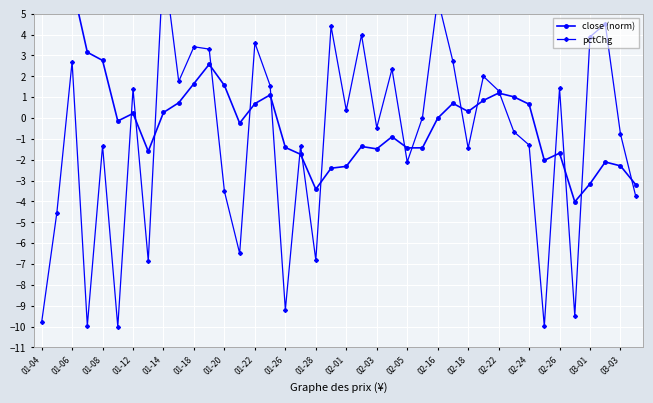

What is the maximum value for pctChg?

7.5